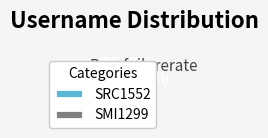

What percentage is the SRC1552 slice, to the nearest percent?

75%